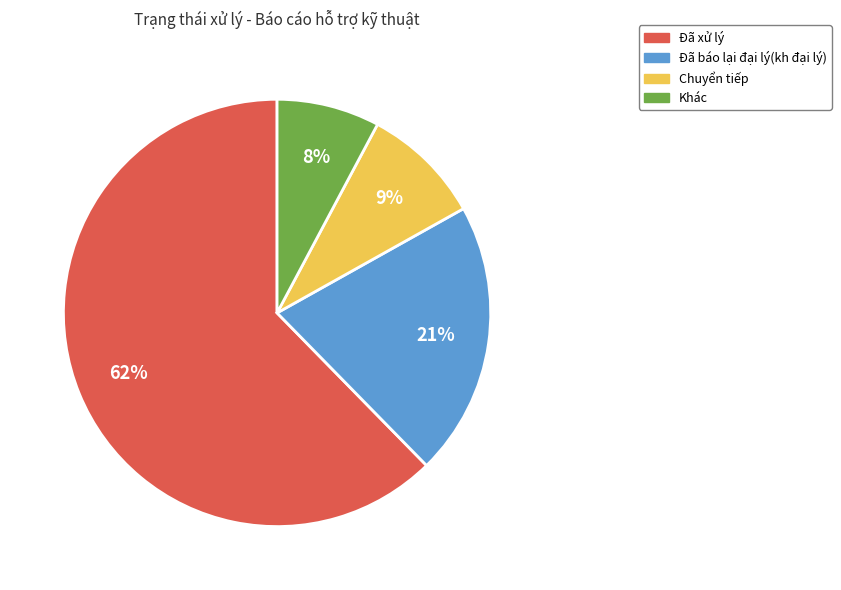

What is the largest slice in the pie chart?

Đã xử lý